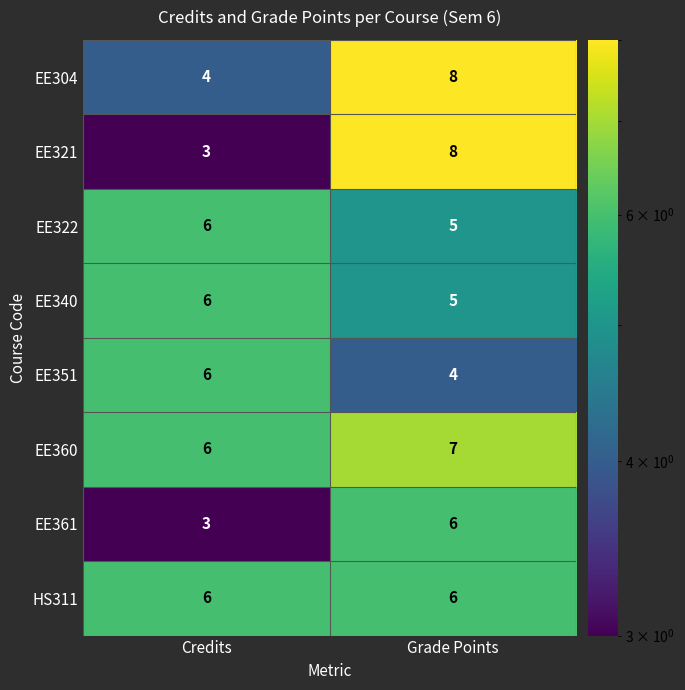

Reading left to right, list all the values displayed in this chart.

EE304: 4	8
EE321: 3	8
EE322: 6	5
EE340: 6	5
EE351: 6	4
EE360: 6	7
EE361: 3	6
HS311: 6	6